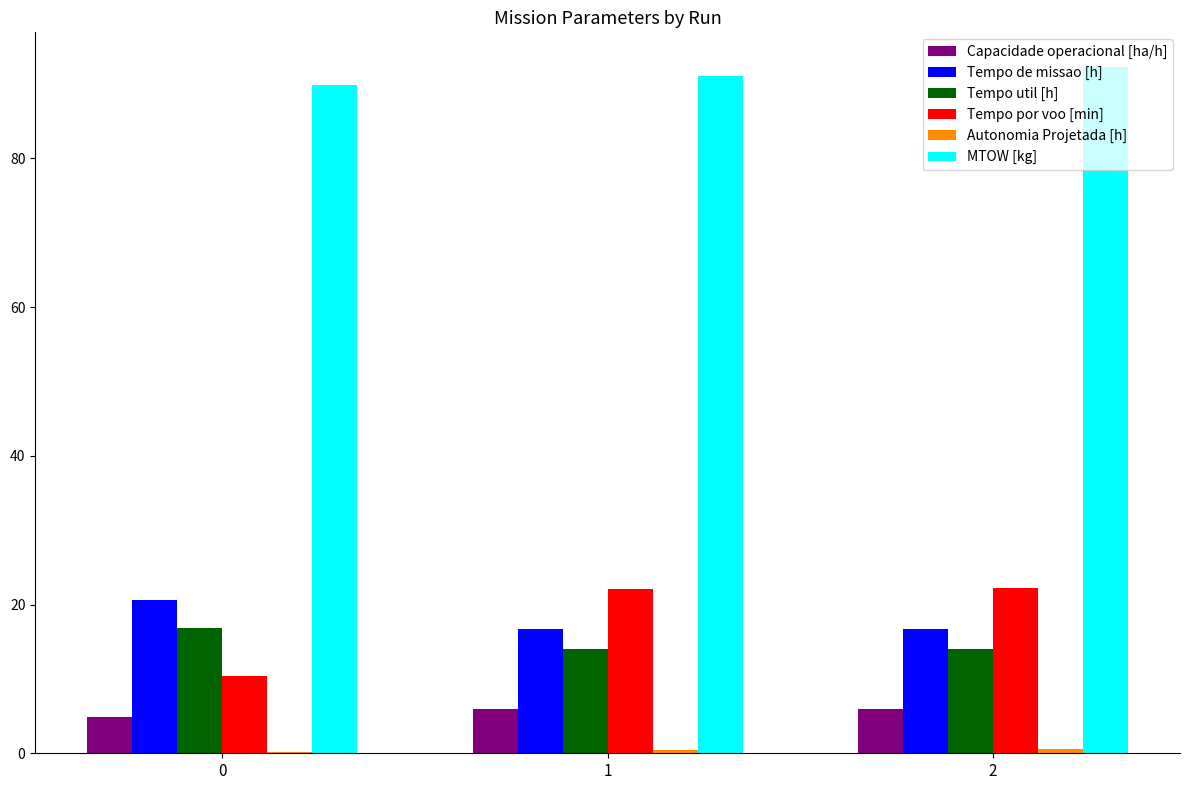

What is the sum of all Tempo de missao [h] values?

54.0